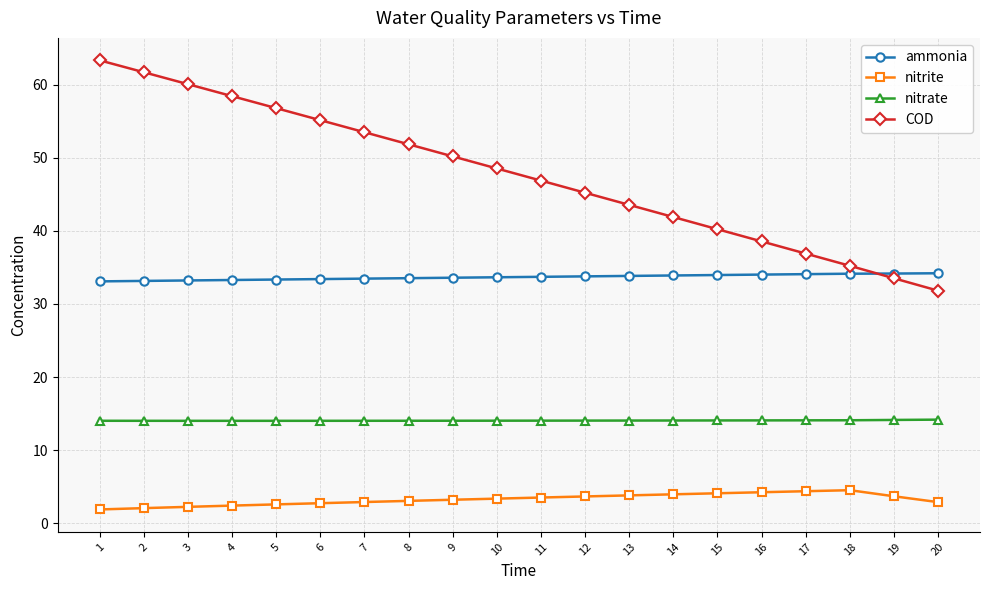

At which label does COD reach its peak?

1